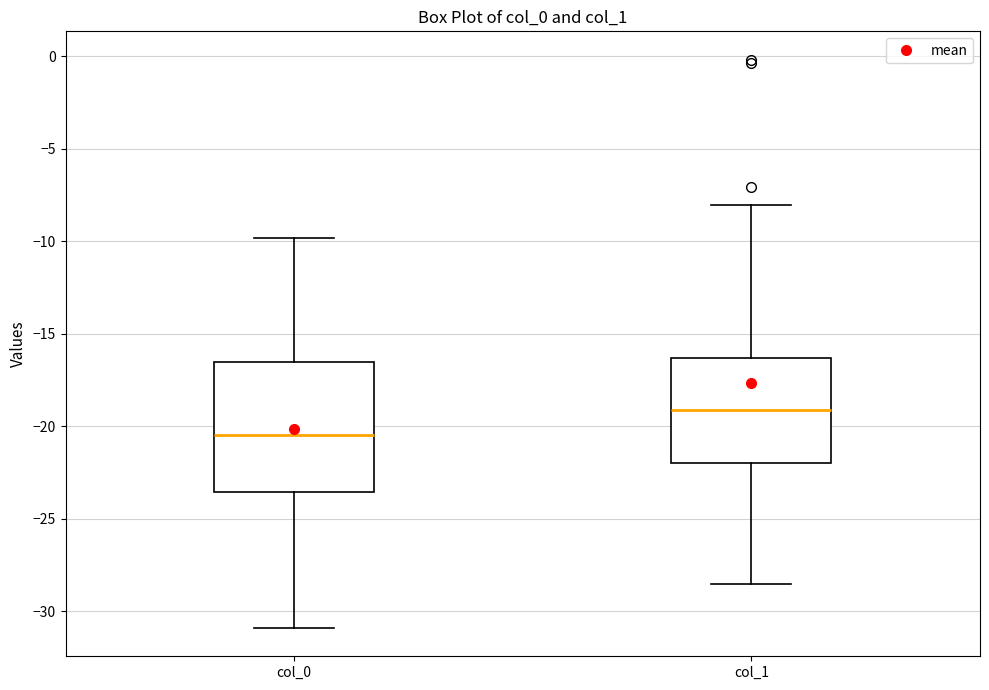

Where does the upper whisker of the box for col_1 end on the y-axis? The values are not printed on the chart, so give them approximately, as read against the axis.

-8.0